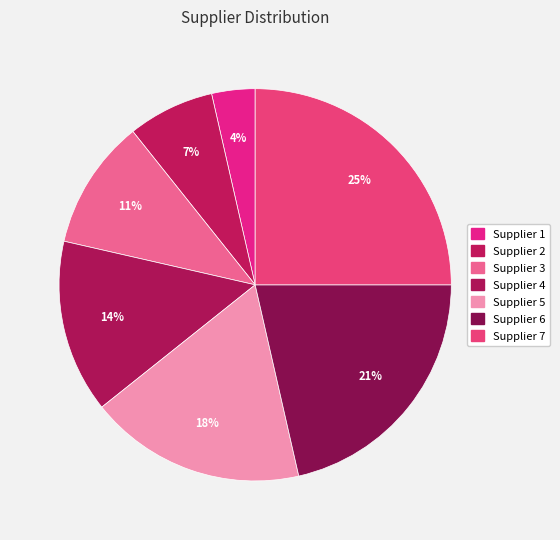

Which category has the biggest portion of the pie?

Supplier 7